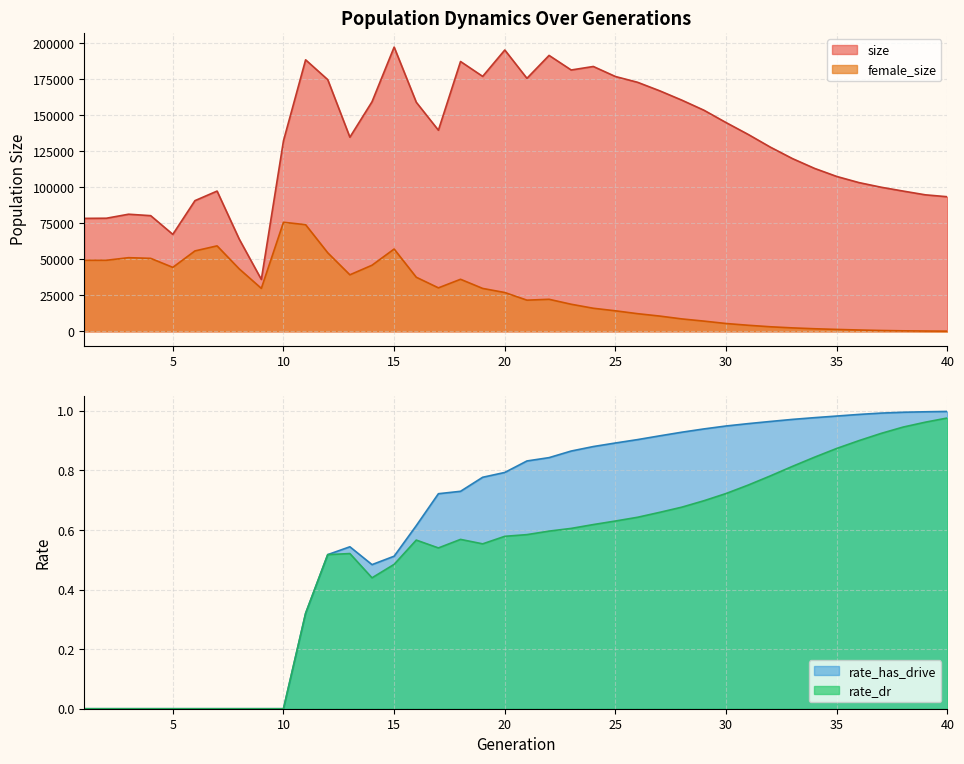

Does the chart display data point markers on the line(s)?

No